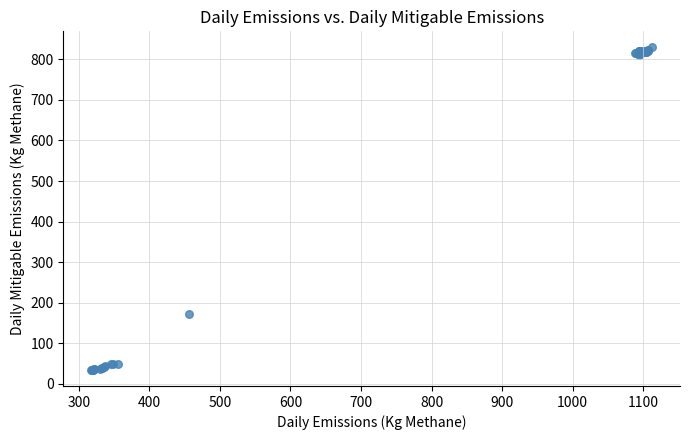

What Y value in the scatter plot is closest to 431?

172.5